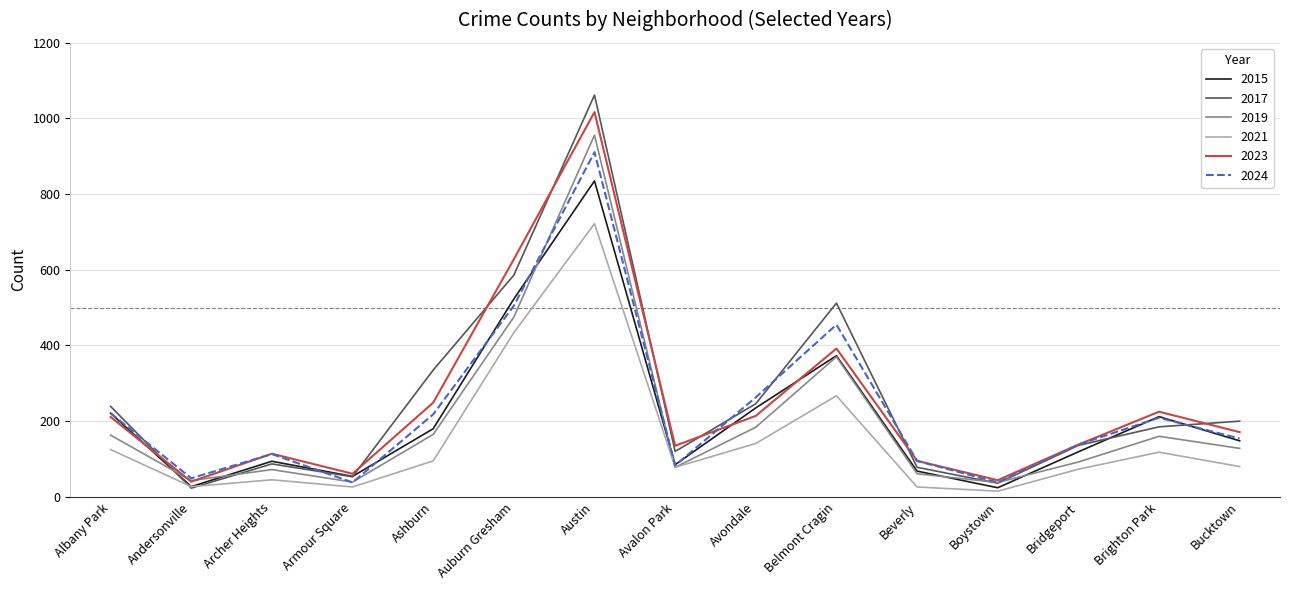

How many times do 2017 and 2021 cross each other?

2